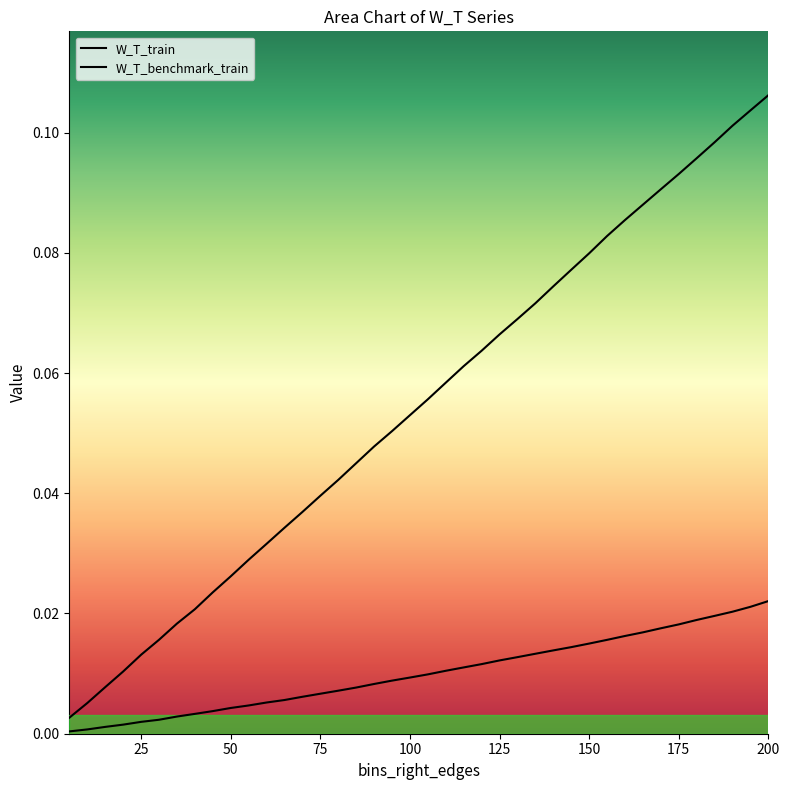

True or false: W_T_train and W_T_benchmark_train cross at least once.

False